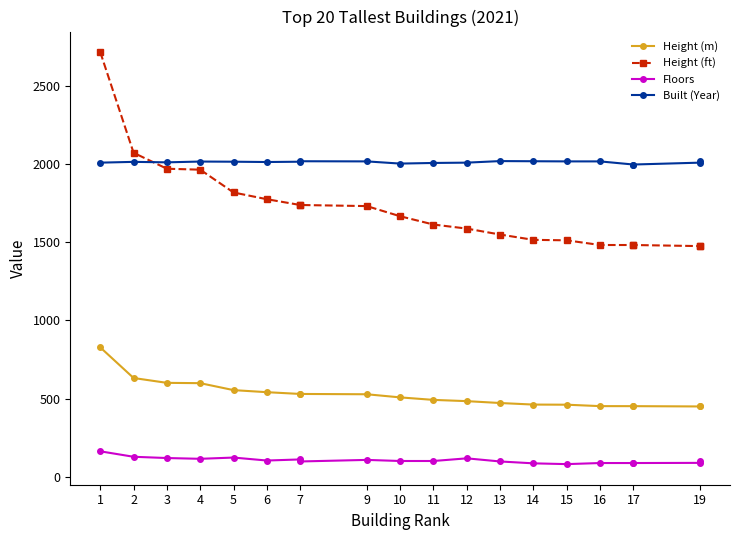

What is the maximum value for Height (ft)?

2717.0